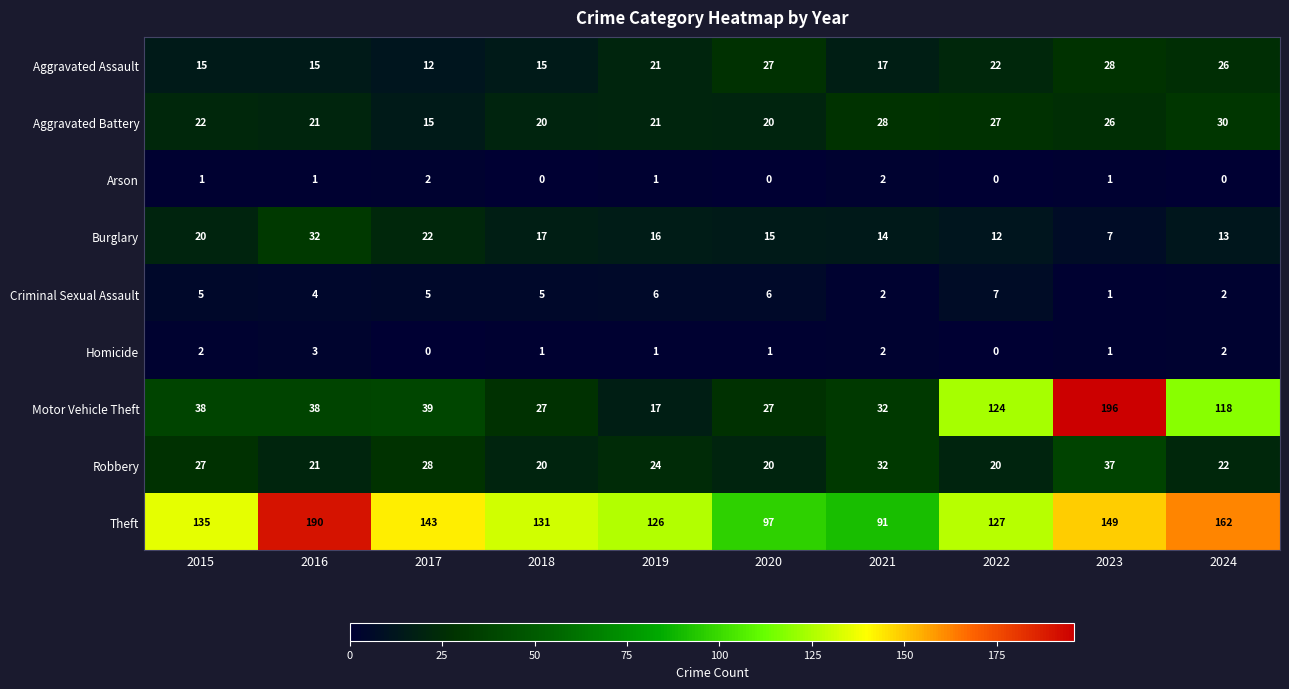

At which label is Motor Vehicle Theft closest to 106?

2024